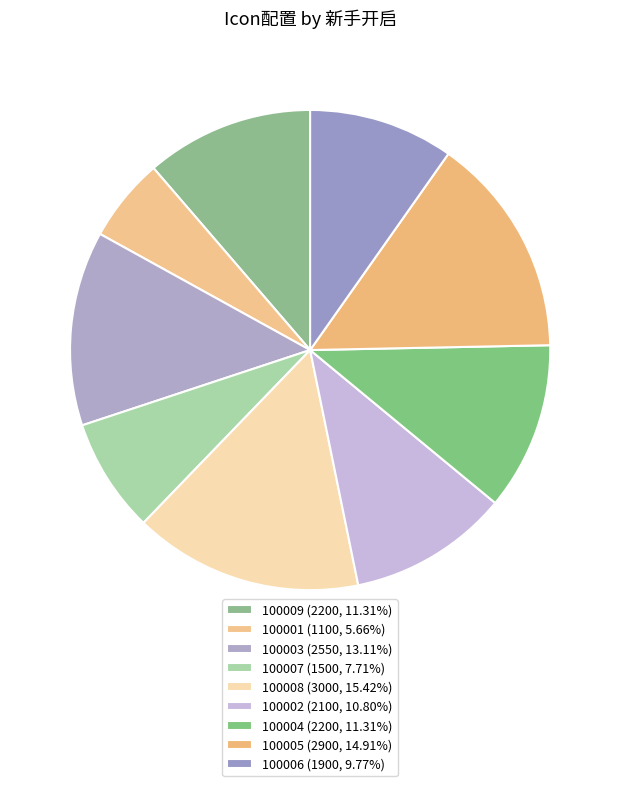

Count the number of slices in the pie.

9